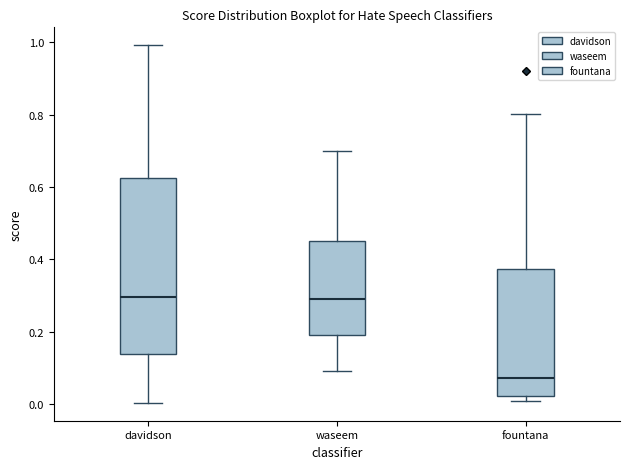

Comparing the boxes themselves (not the whiskers), which one is the tallest?

davidson